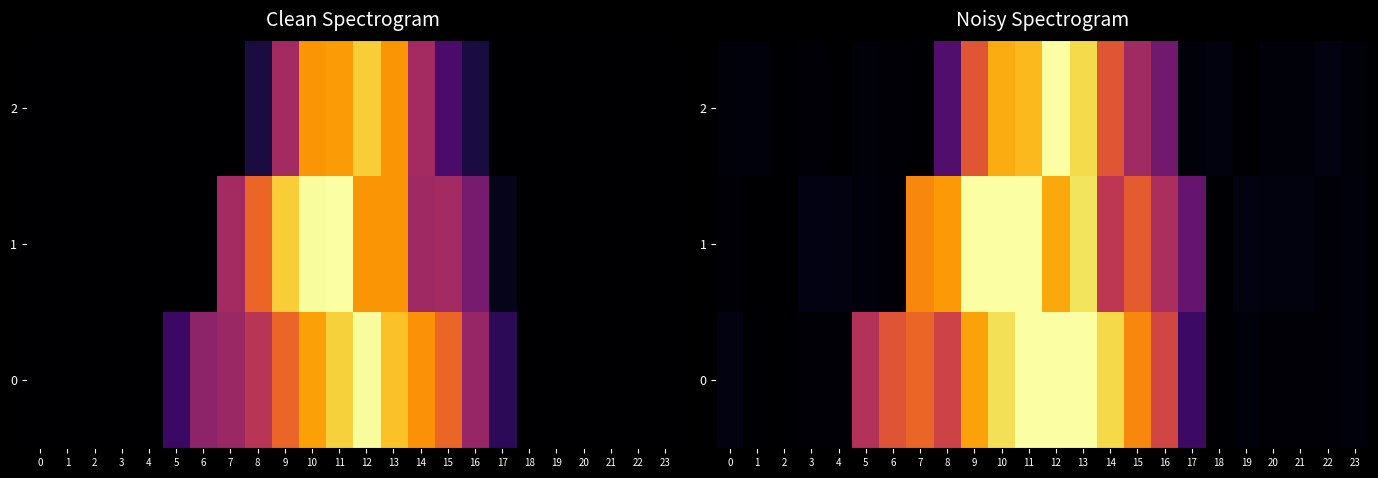

What is the difference between the 1 values at 1 and 21?

0.2